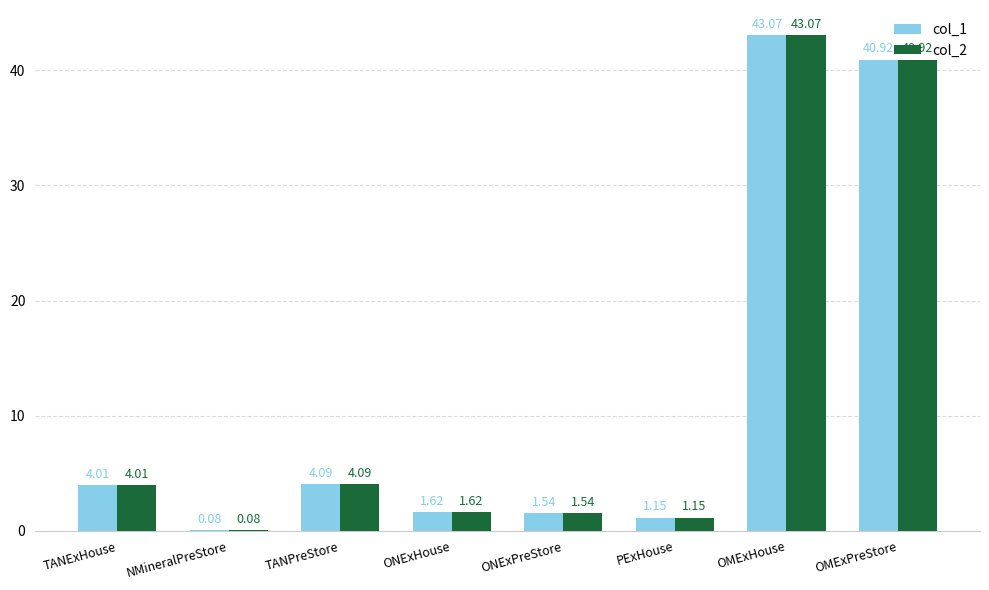

At which label is col_1 closest to 21?

TANPreStore